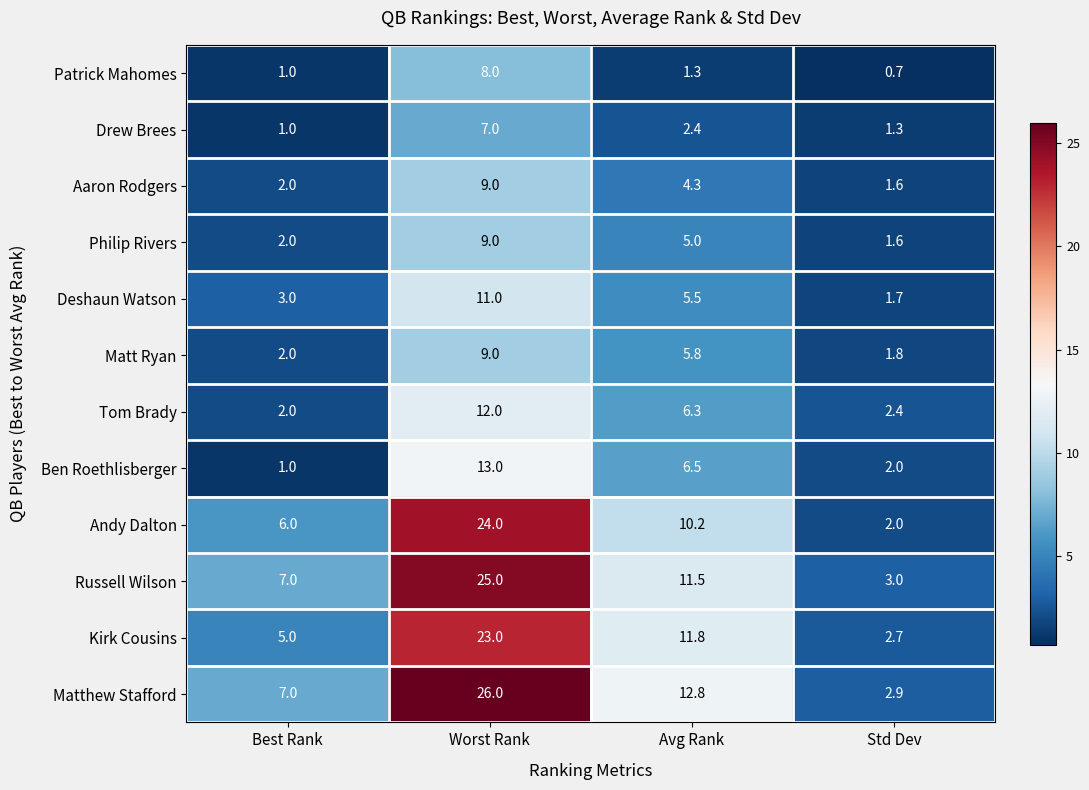

What is the total value across all series at Avg Rank?

83.4